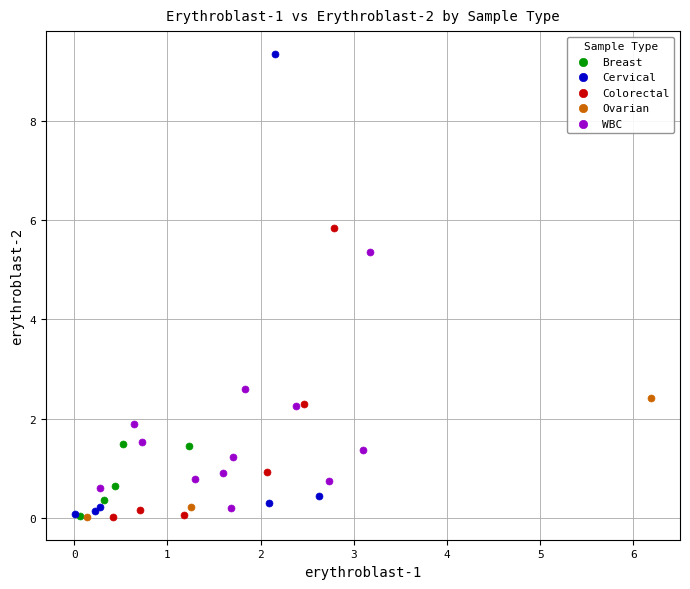

Which series has the largest Y range (max minus min)?

Cervical